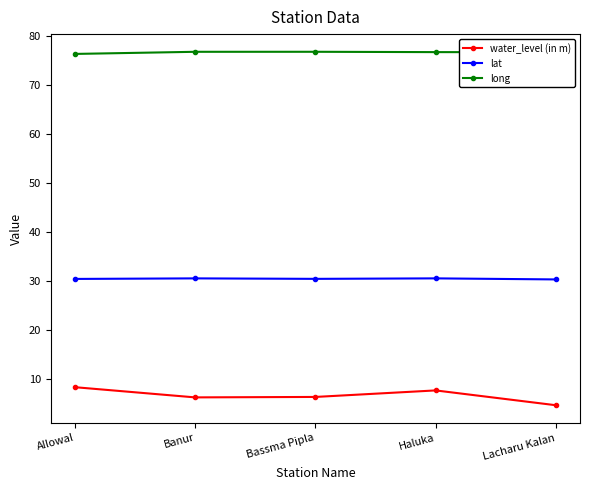

What is the label of the 2nd point from the left?

Banur